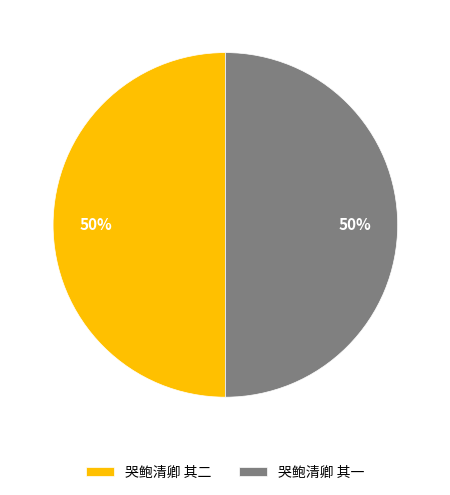

How many slices are in this pie chart?

2